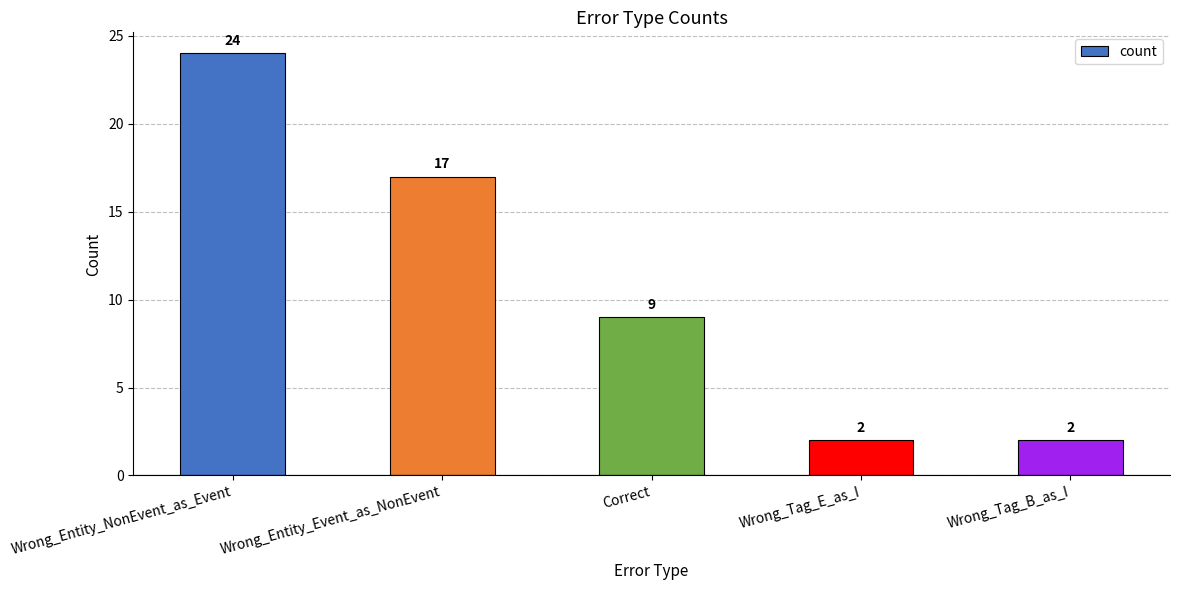

Does the chart contain stacked bars?

No